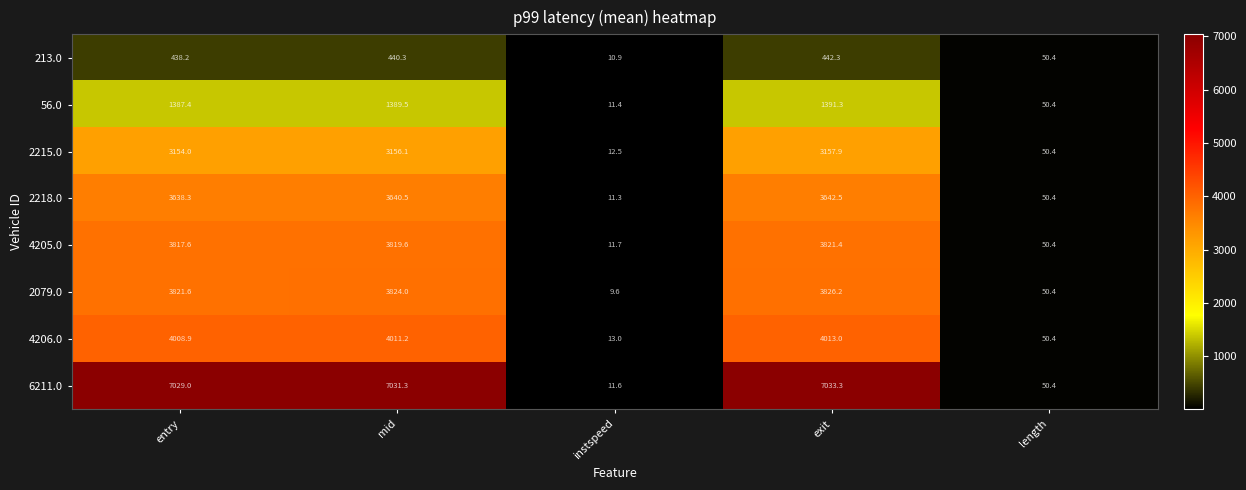

True or false: 4206.0 has a value of 4013.0 at exit.

True